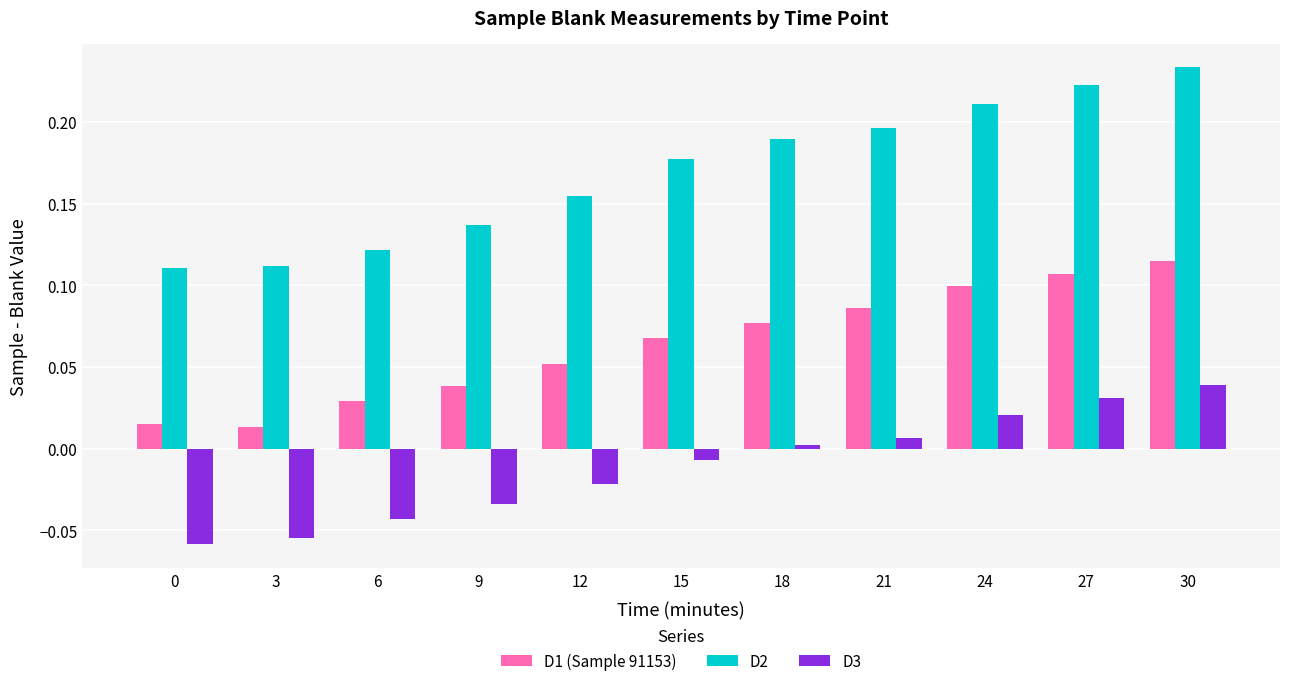

Rank the series at 6 from highest to lowest value.

D2, D1 (Sample 91153), D3